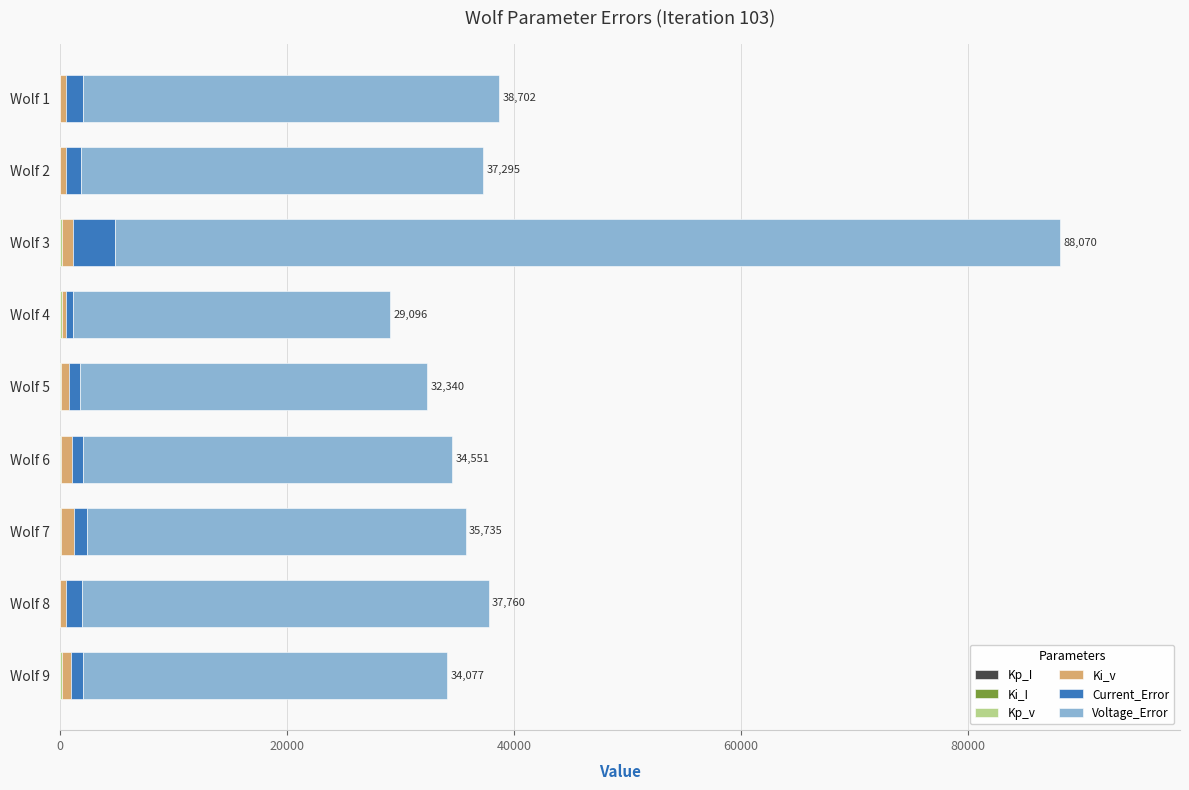

At which category is the sum across all series the highest?

Wolf 3